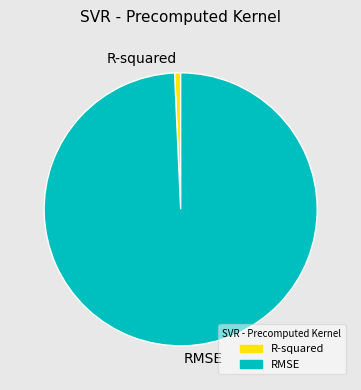

Between R-squared and RMSE, which is larger?

RMSE